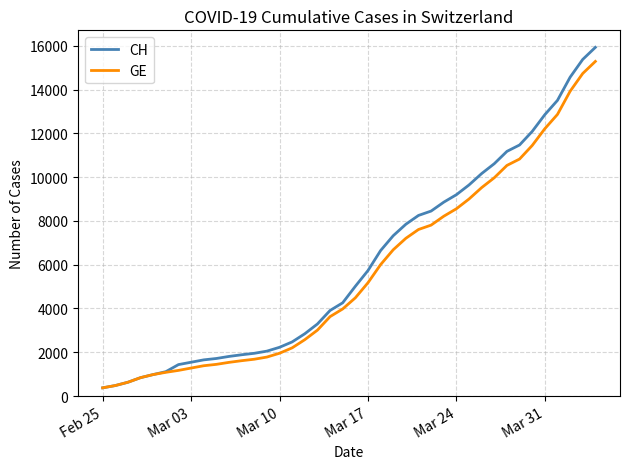

List the series in order of their peak value, highest first.

CH, GE